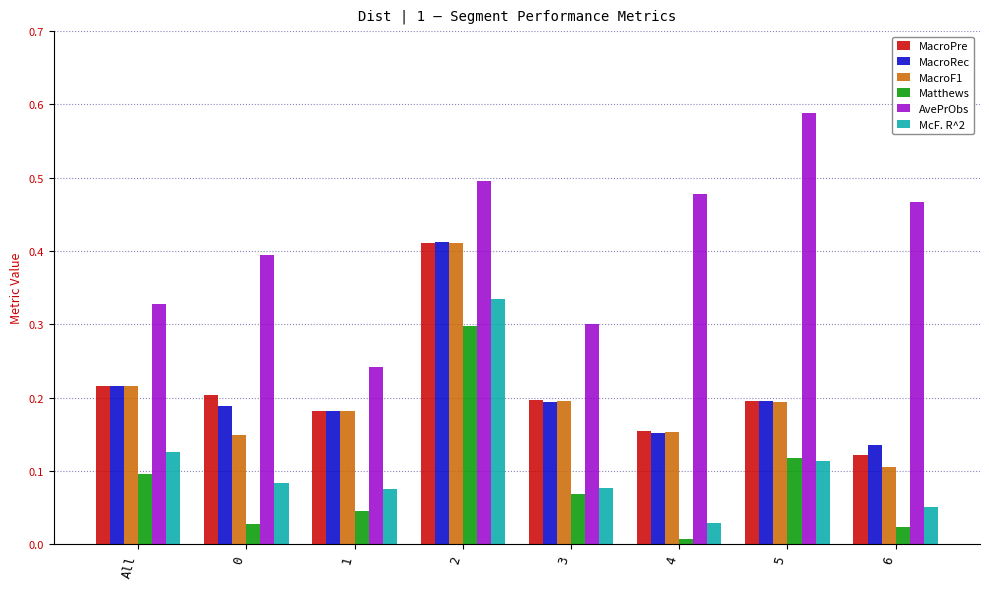

Between All and 1, which series saw the biggest shift?

AvePrObs